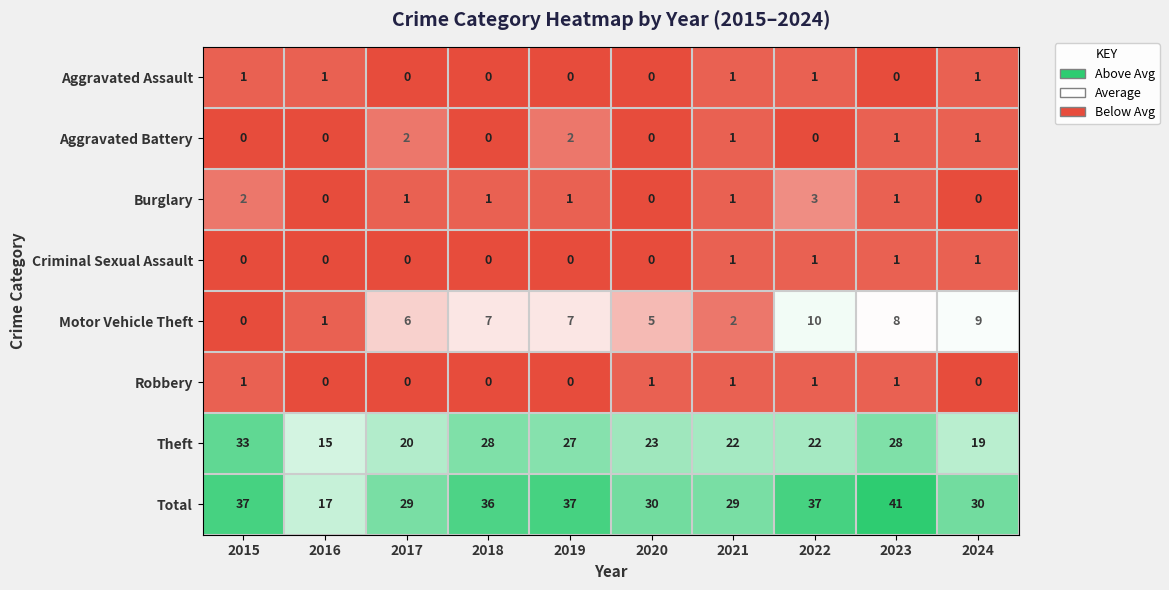

Which series changed the most between 2017 and 2020?

Theft